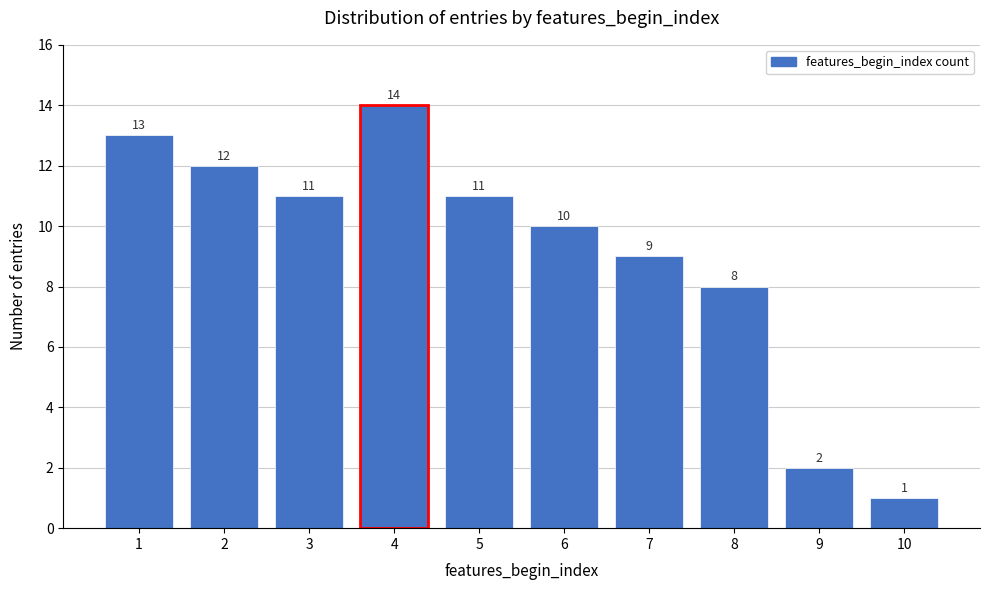

Reading left to right, transcribe all the data shown in this chart.

13	12	11	14	11	10	9	8	2	1